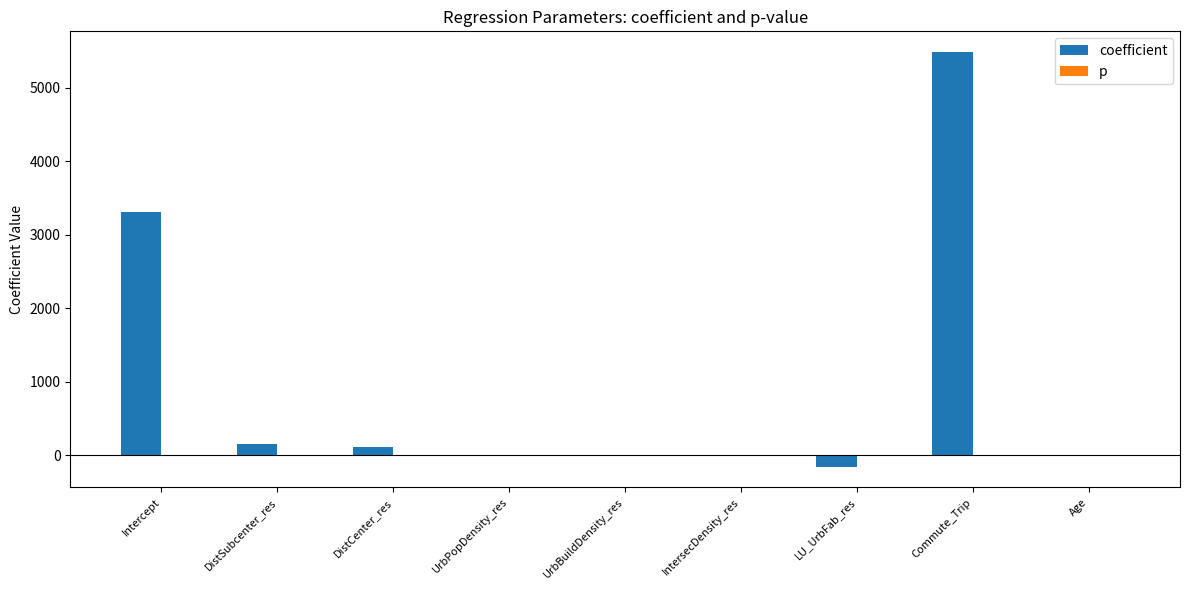

The coefficient series shows 0.0 at UrbBuildDensity_res. True or false?

True